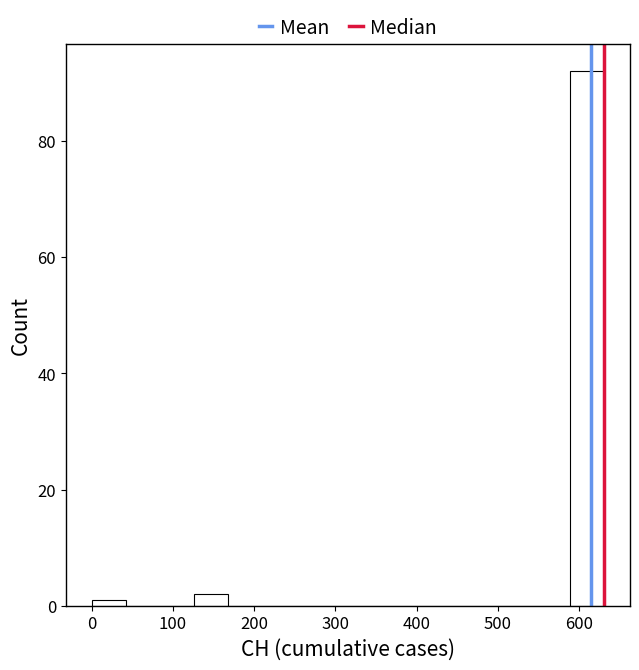

Which range on the x-axis has the tallest bar?

590 to 630